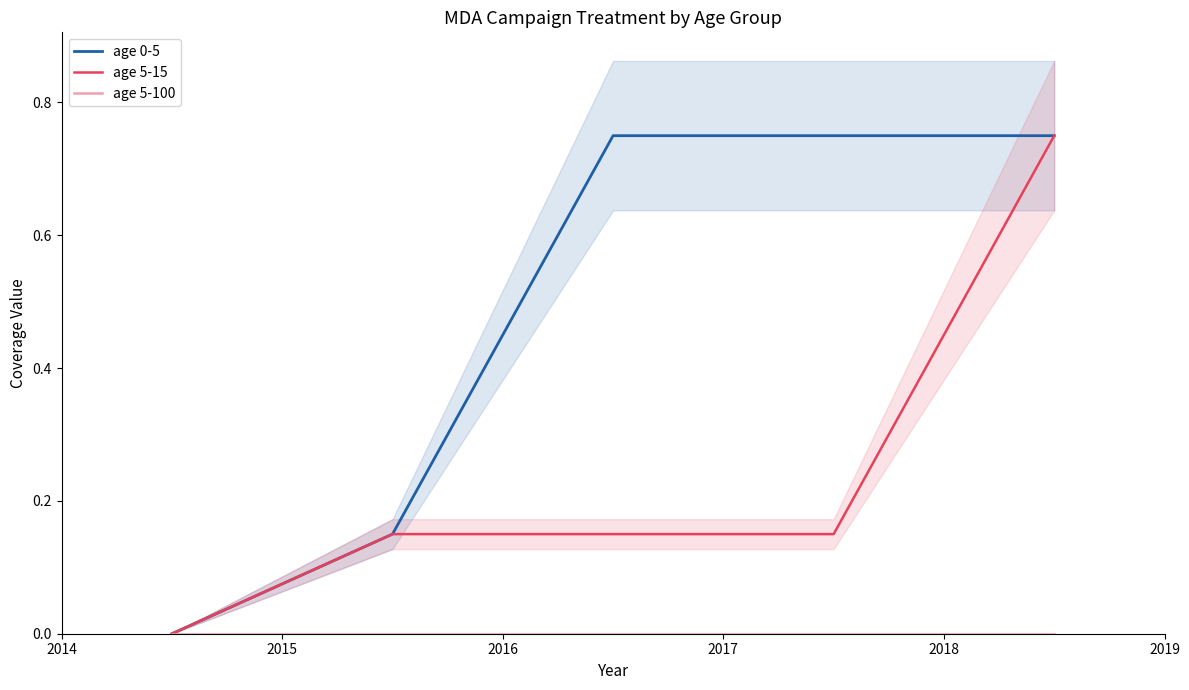

What is the difference between the maximum and second lowest values in the age 5-15 series?

0.6